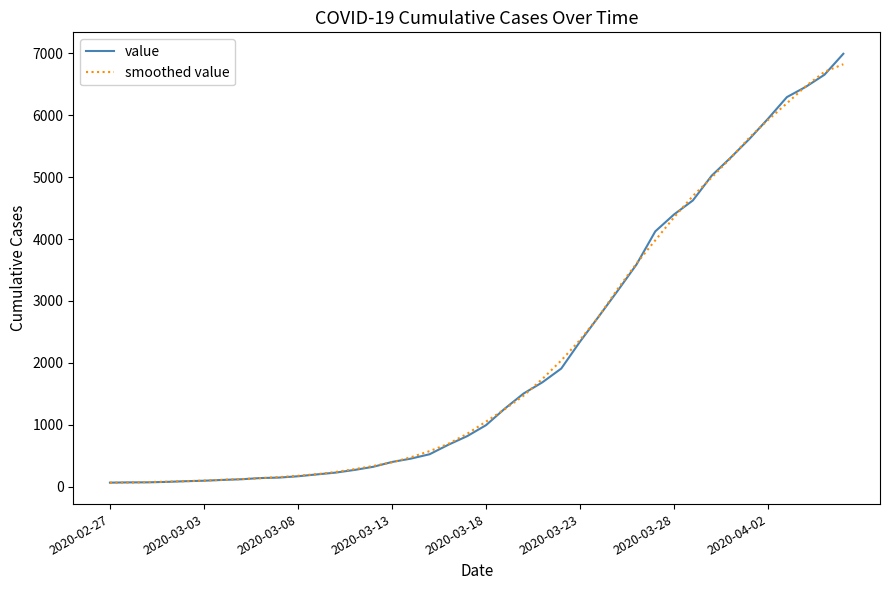

What is the highest value of the value series?

6995.0